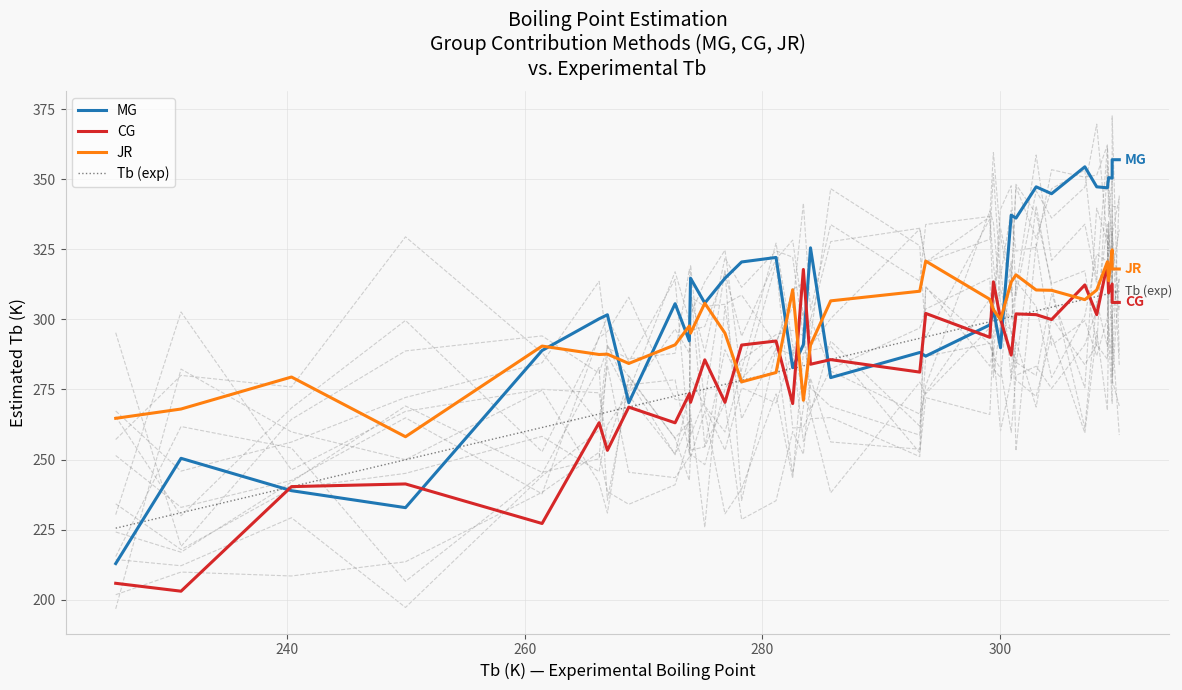

What is the average value of the JR series?

298.5